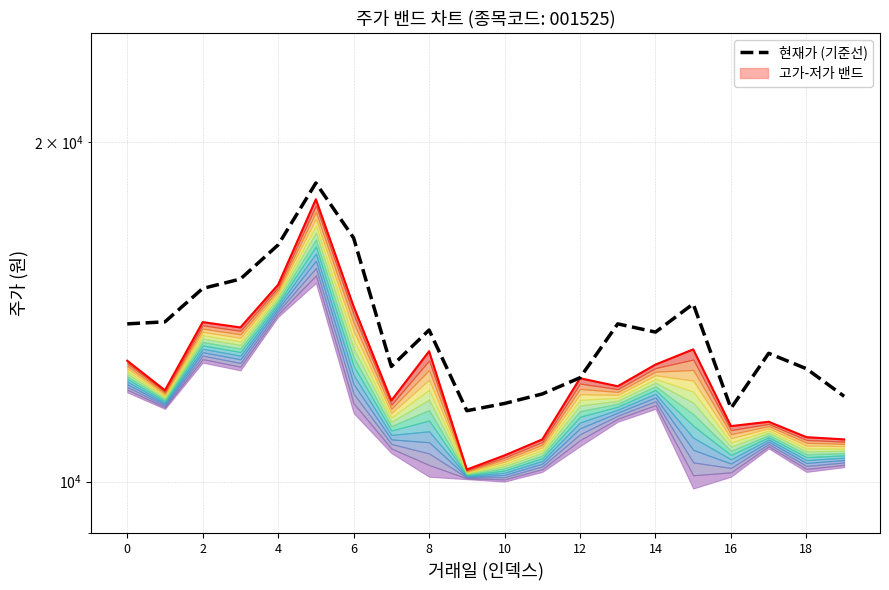

Which has a higher value, 6 or 16?

6